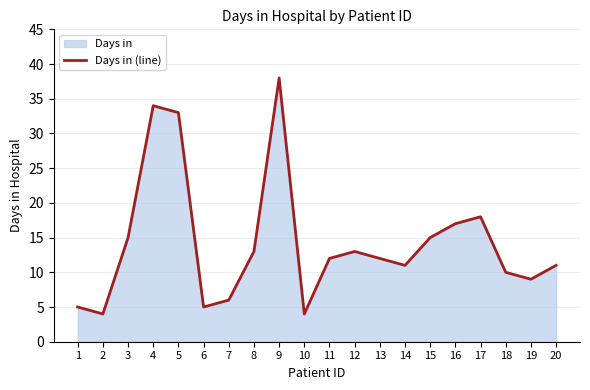

Where does the data first go above 12?

3